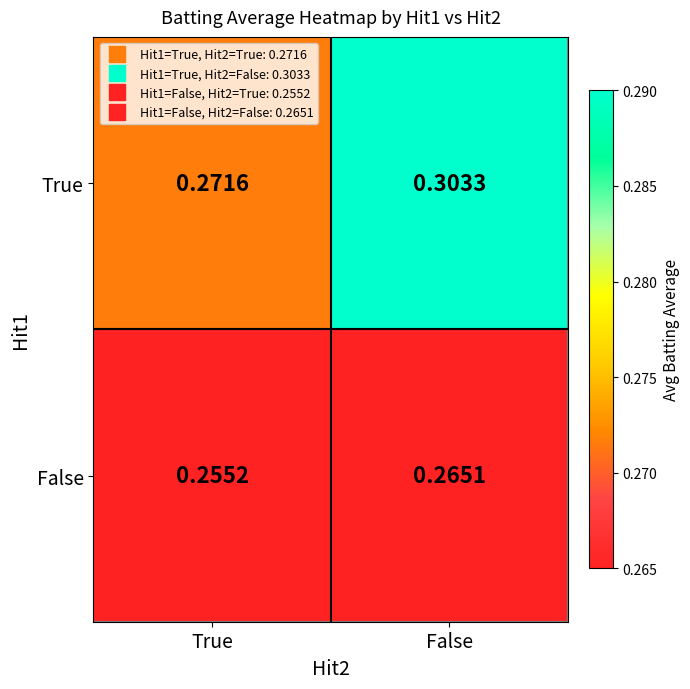

List the labels in order of False value, largest first.

False, True